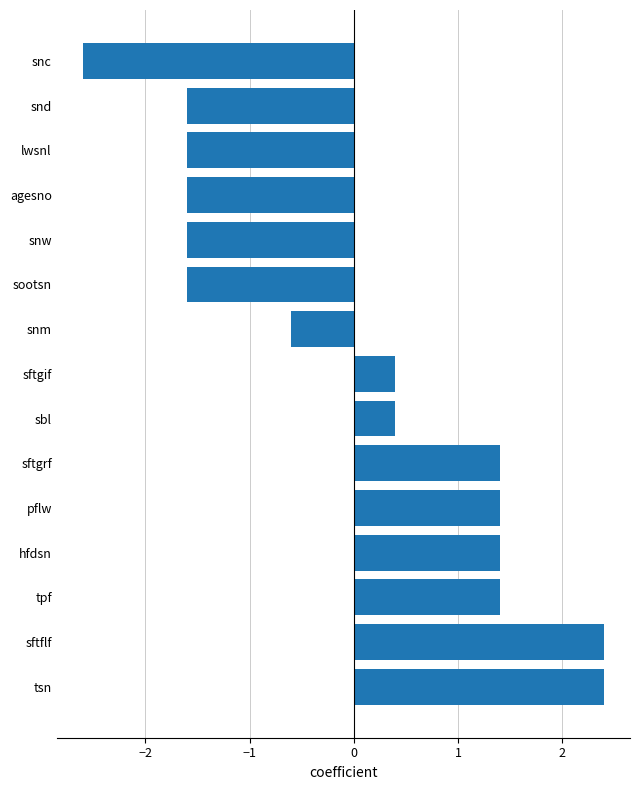

What is the difference between the second highest and second lowest values?

4.0